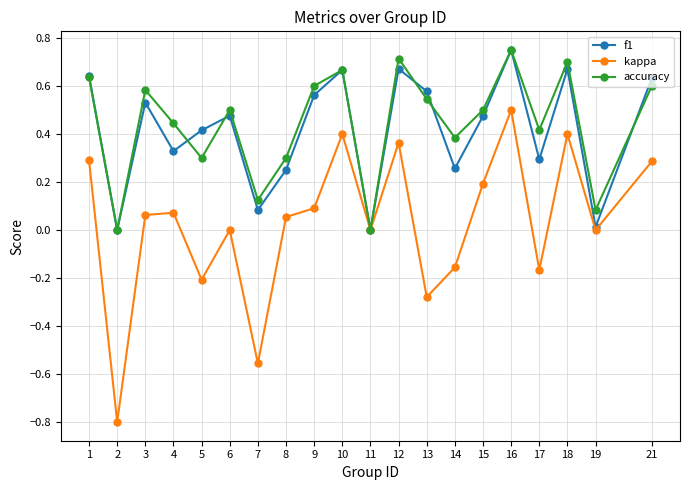

Between 9 and 11, which series saw the biggest shift?

accuracy